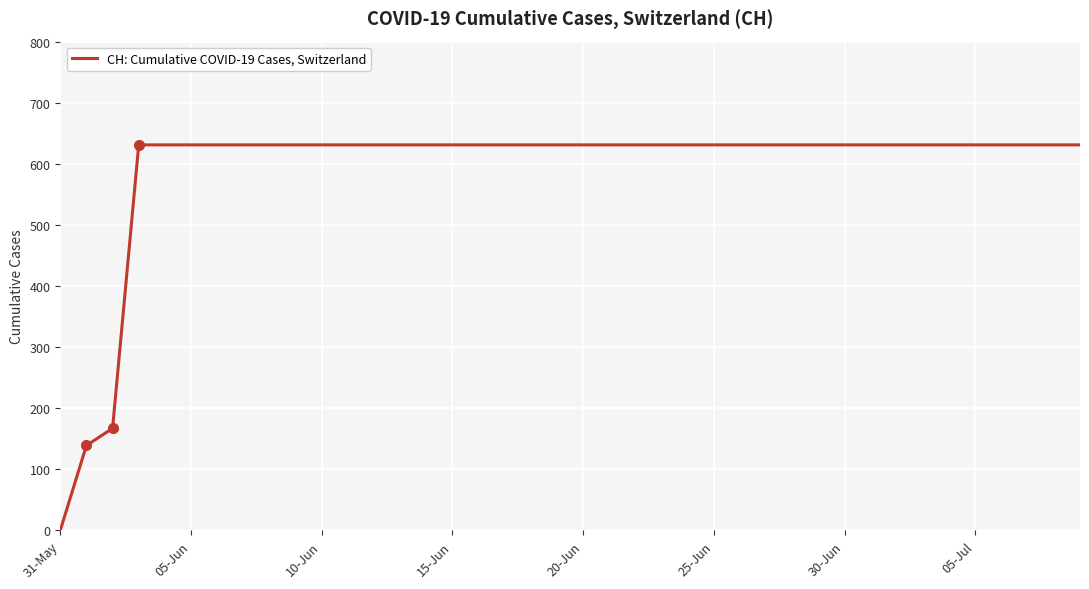

What is the greatest value displayed?

631